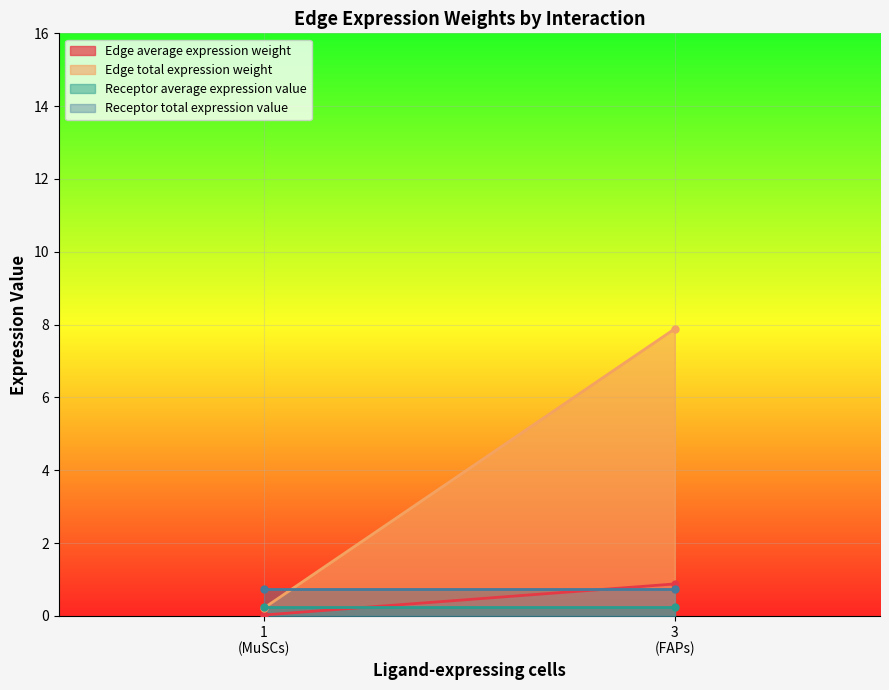

Which series has the widest spread of values?

Edge total expression weight